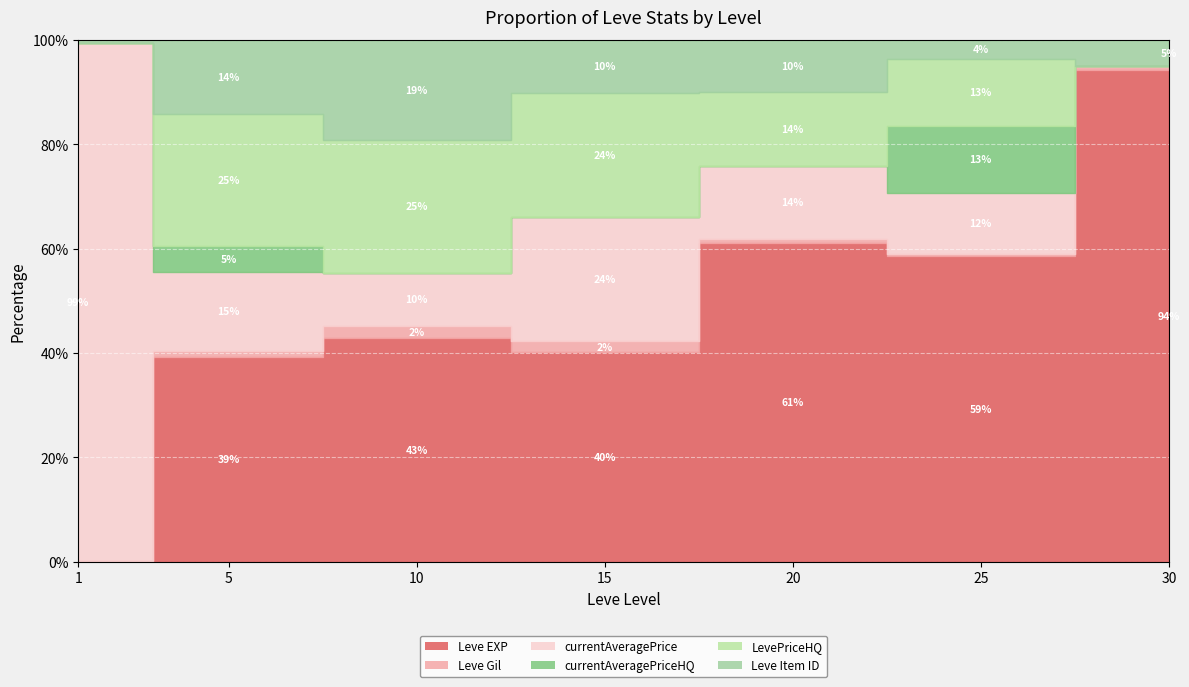

What is the spread (max minus min) of values at 5?

4520